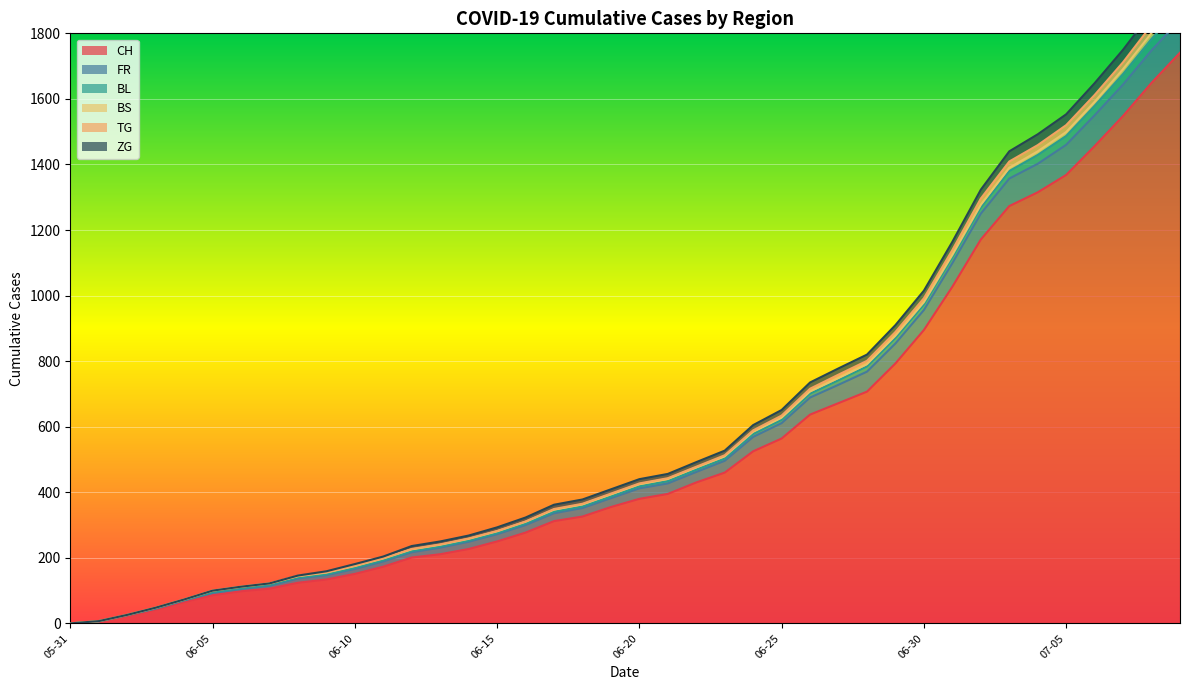

What is the label of the 14th point from the left?

2020-06-13